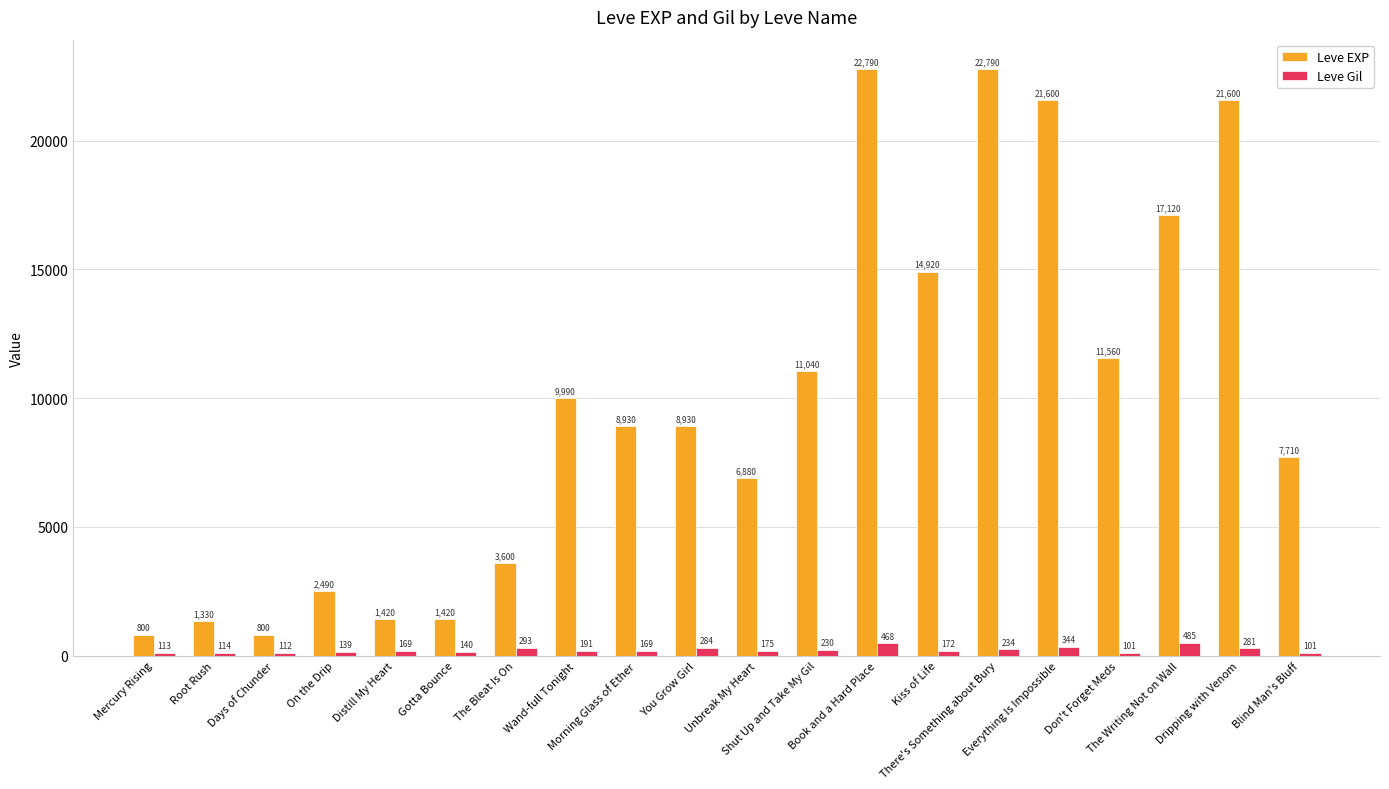

What is the difference between the highest and lowest values at On the Drip?

2351